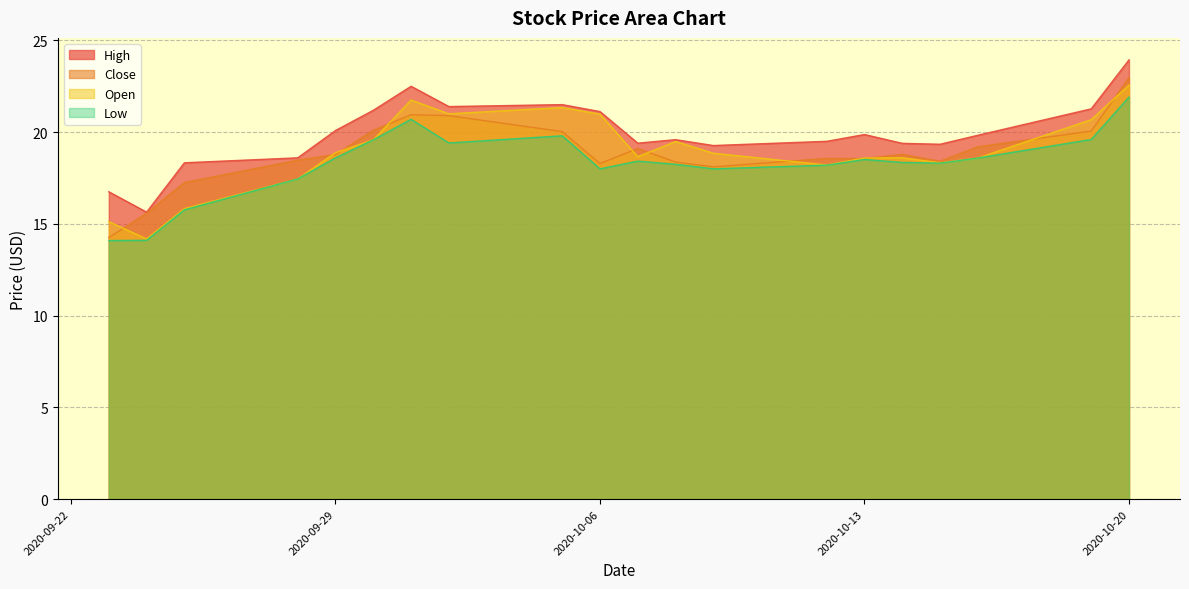

In High, how many points are lower than both neighbors (excluding endpoints)?

5